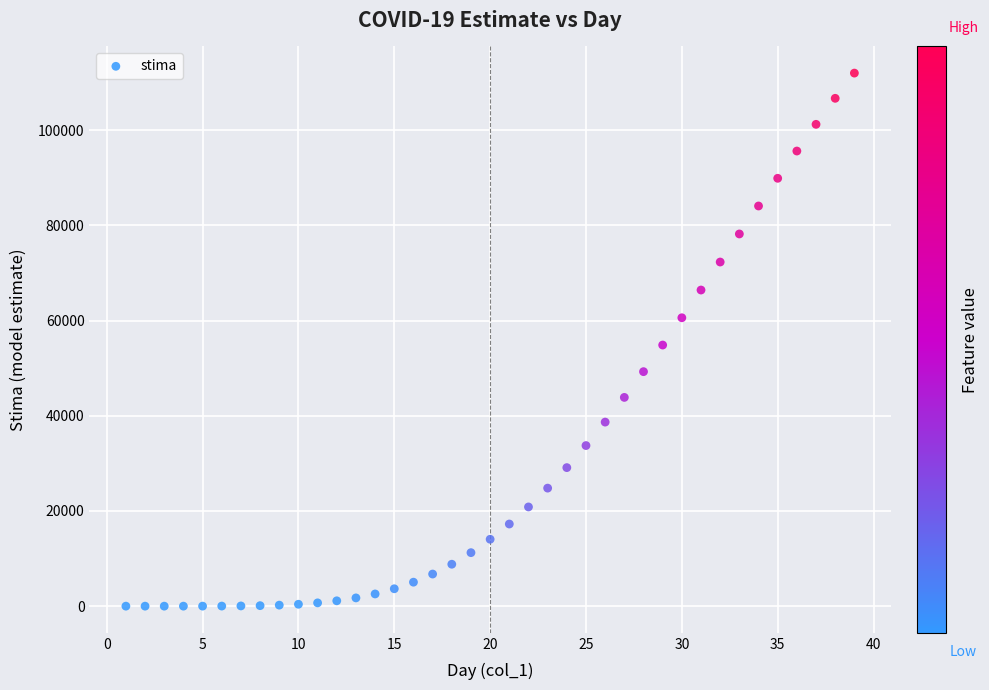

What is the range of X values (max minus min)?

38.0